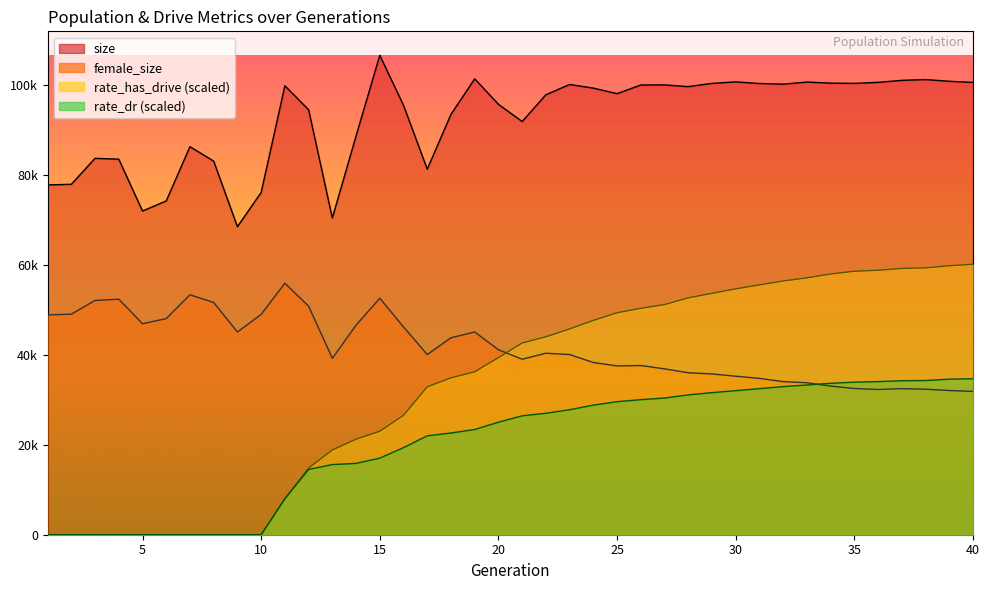

What value does the female_size series have at 3?

52035.0